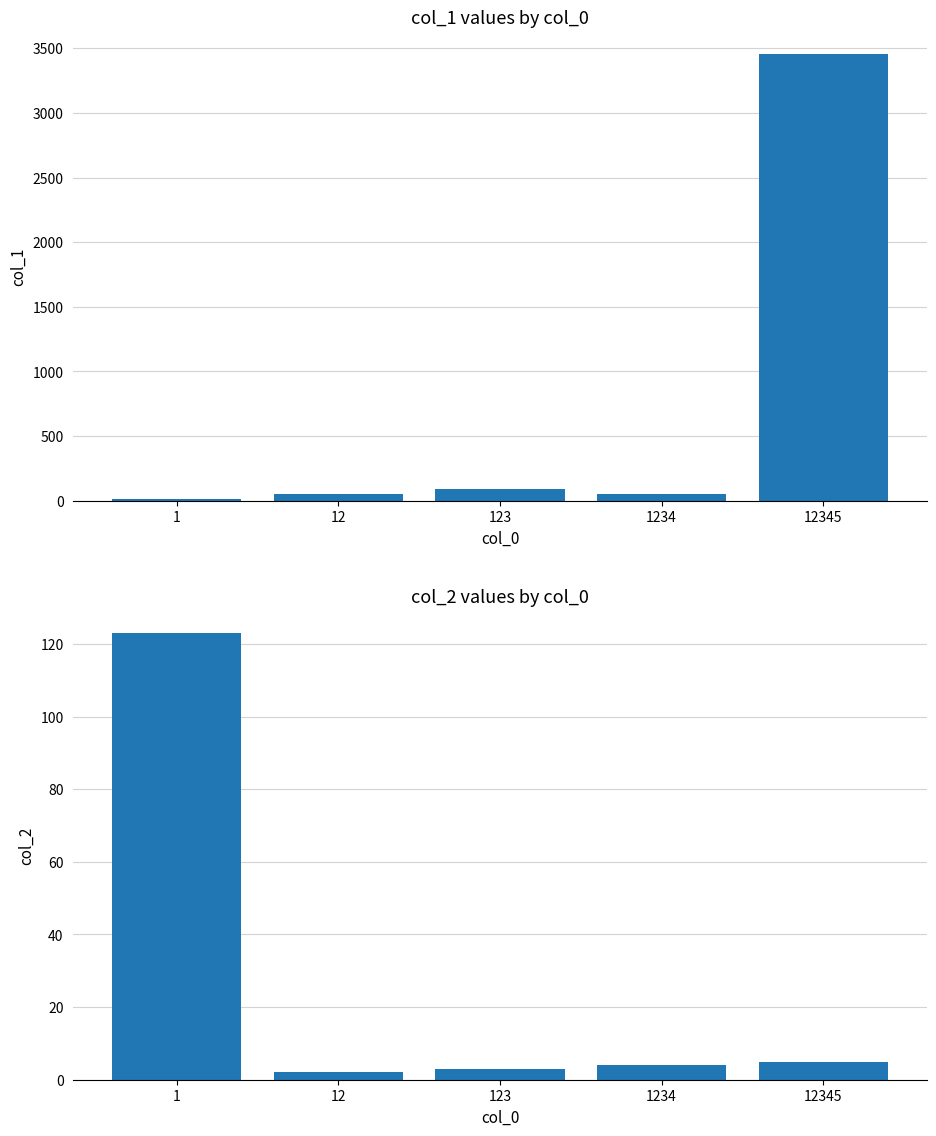

At which category does the chart reach its peak across all series?

12345